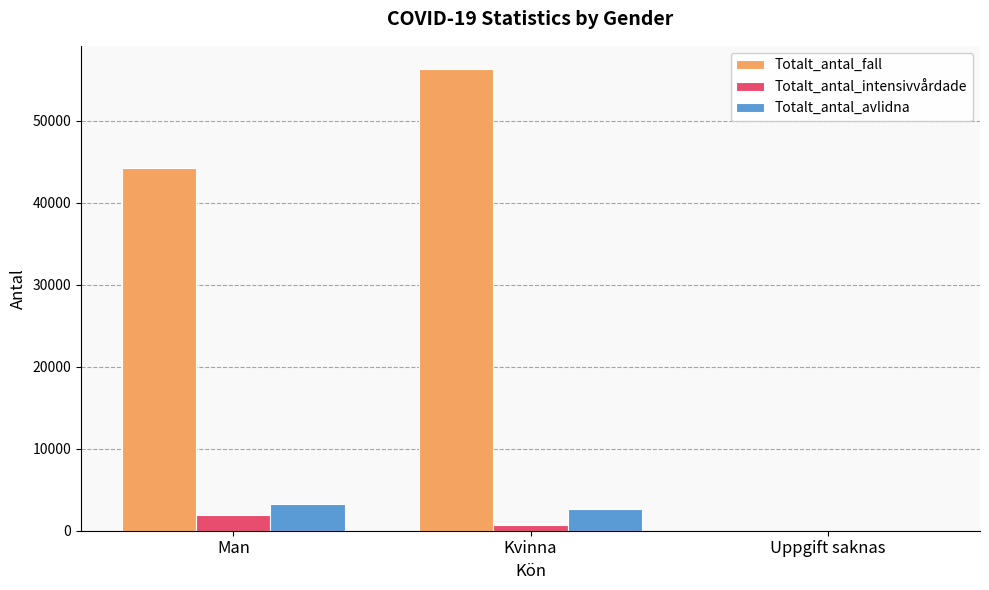

Are the bars grouped side by side (vs. stacked)?

Yes